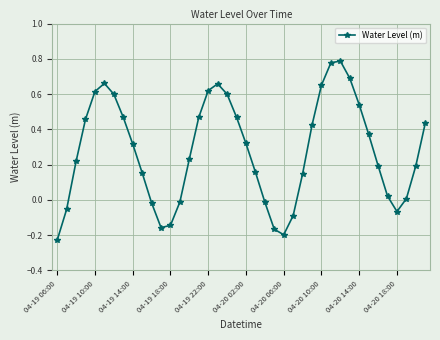

How many interior local valleys (lower than both neighbors) does the data have?

3